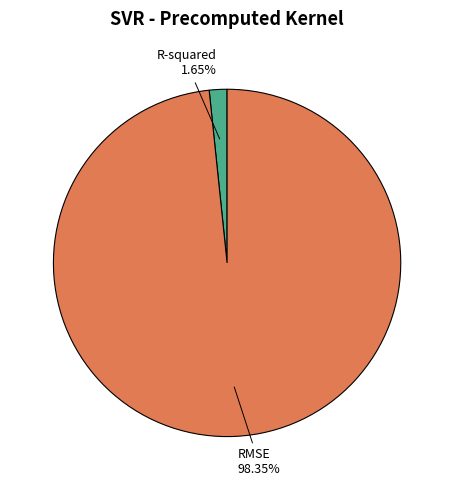

Combined, what portion of the pie is RMSE and R-squared?

100.0%